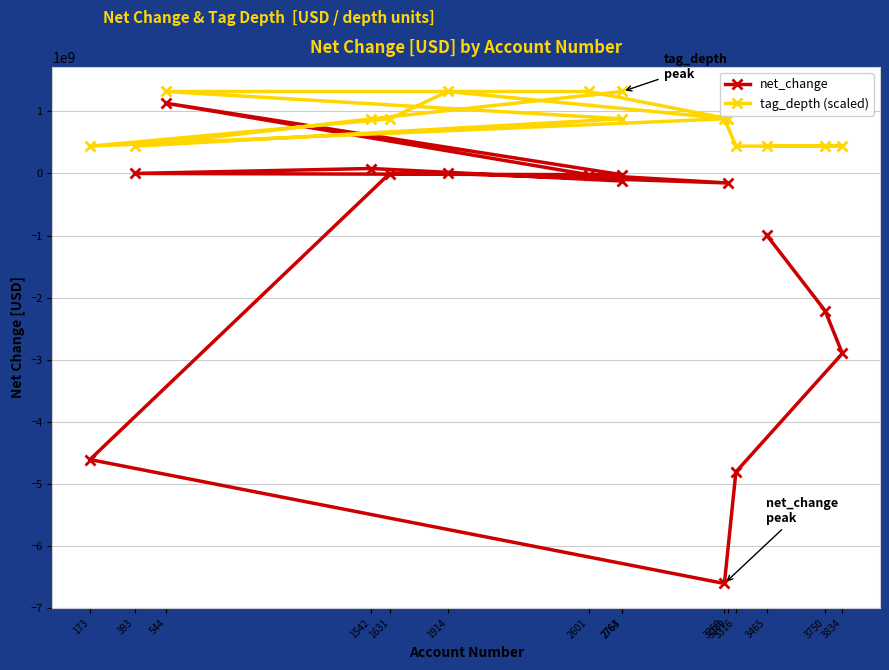

True or false: net_change and tag_depth (scaled) cross at least once.

False